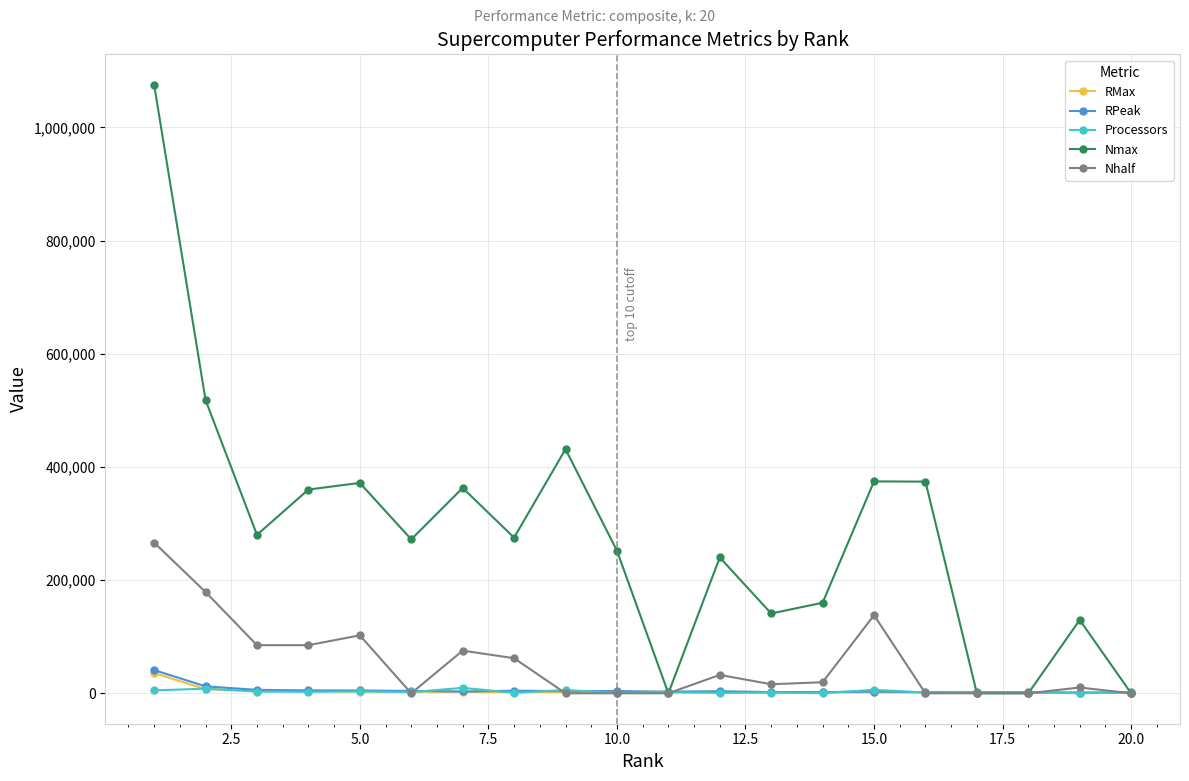

Does the chart have visible grid lines?

Yes